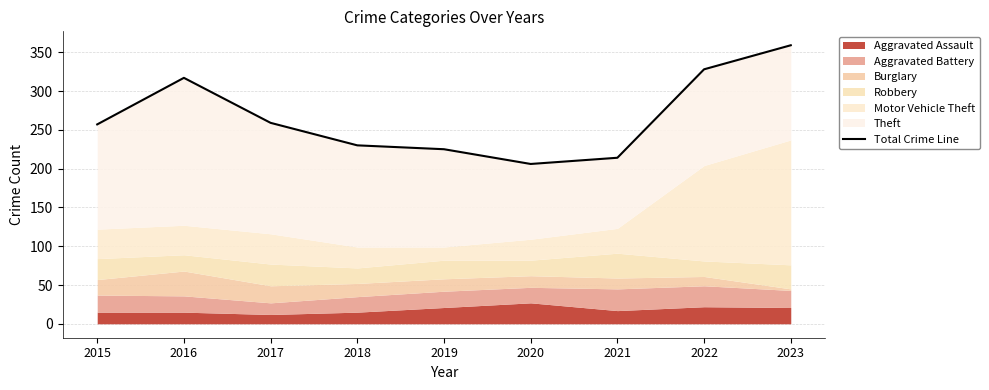

Read the value at 2023, to the nearest 10.

360